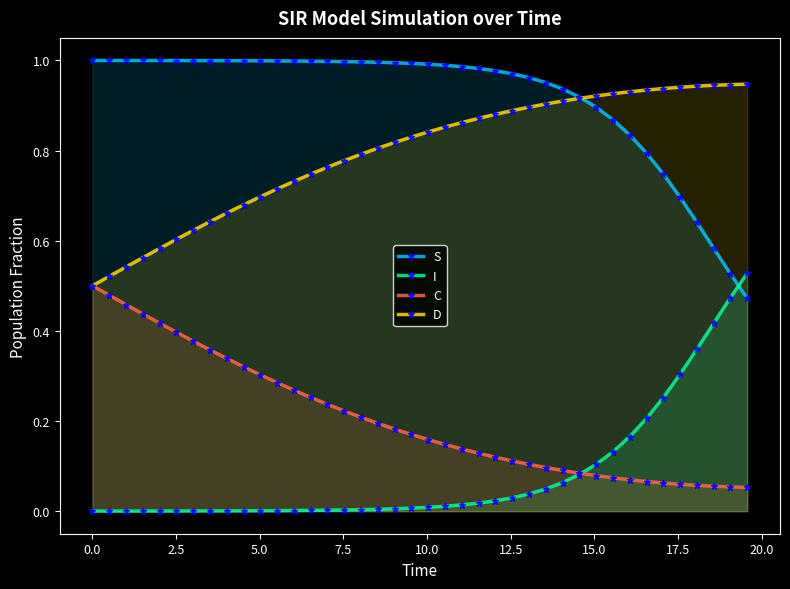

True or false: S and C cross at least once.

False